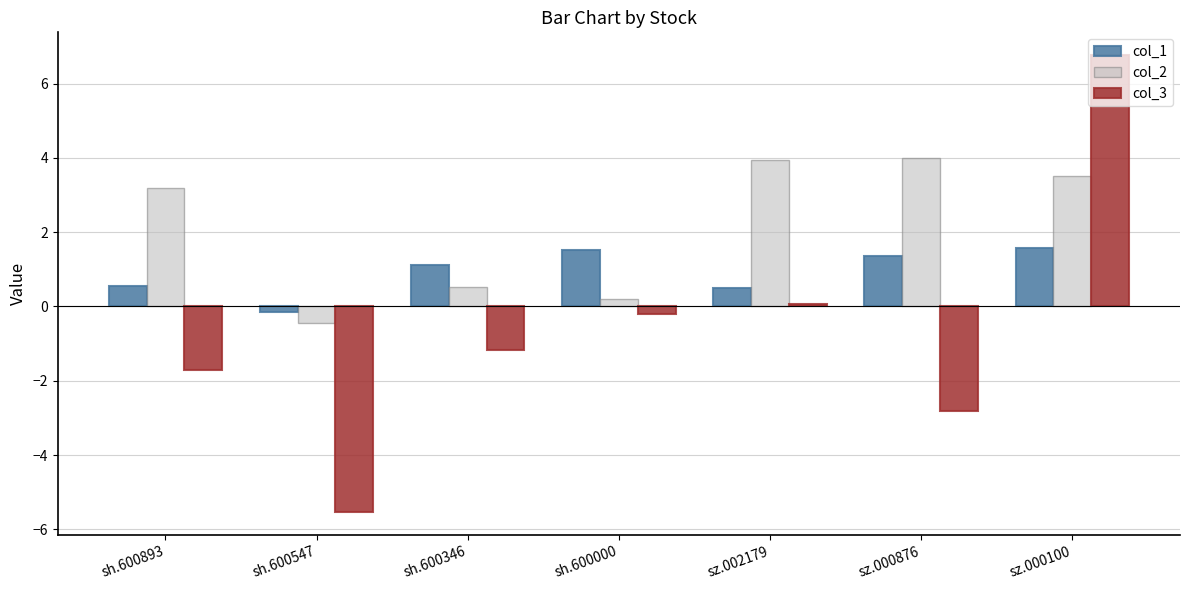

What is the minimum value shown in the chart?

-5.5